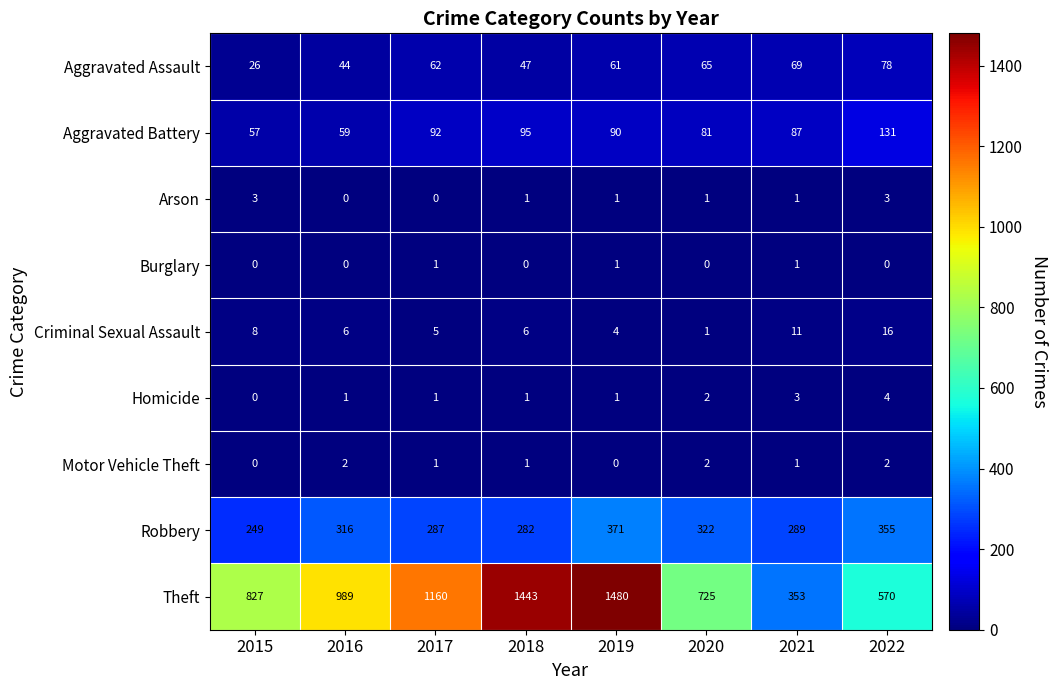

What is the sum of the Criminal Sexual Assault values at 2016 and 2015?

14